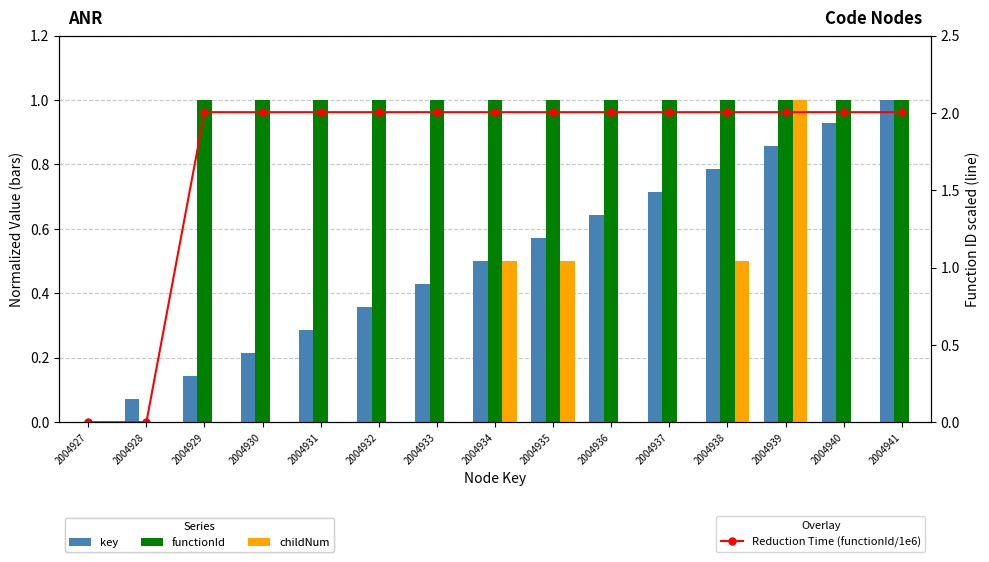

Rank the series by their average value, from highest to lowest.

Reduction Time (functionId/1e6), functionId, key, childNum